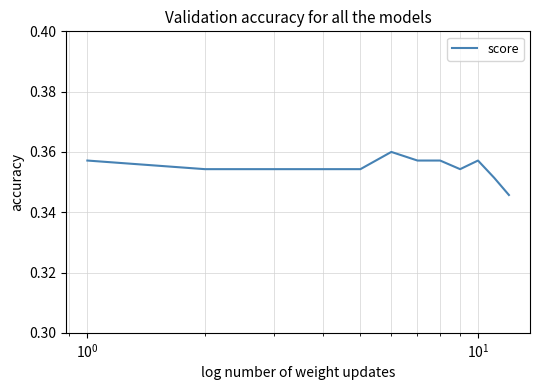

How many lines are shown in the chart?

1